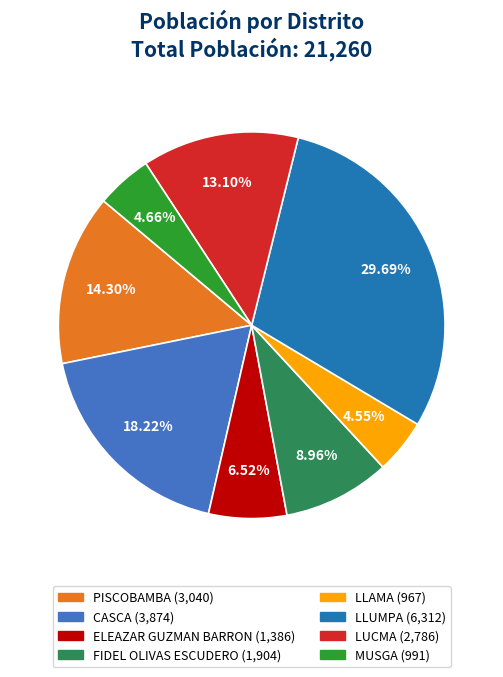

Does any single category account for the majority?

No